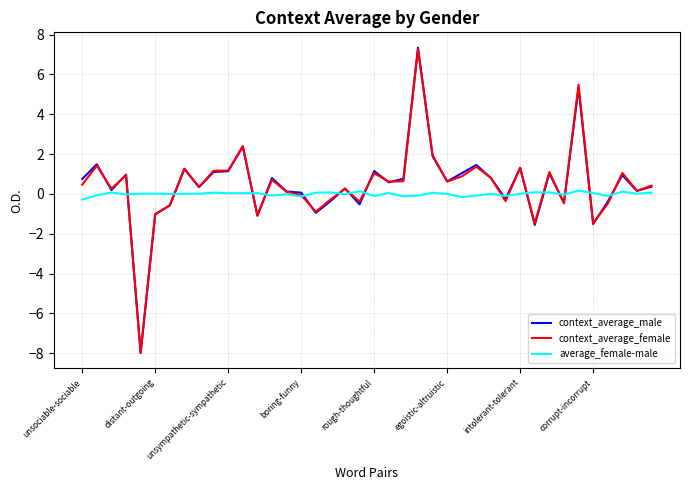

Which series has the widest spread of values?

context_average_male